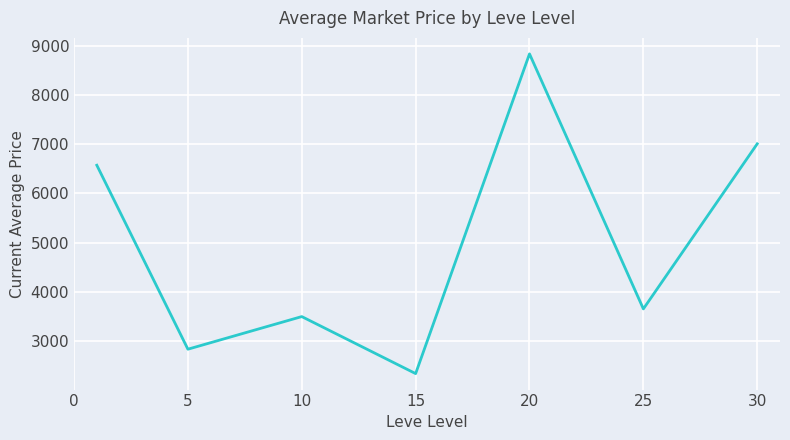

Reading left to right, transcribe all the data shown in this chart.

6569.5	2834.3	3496.6	2339.0	8830.4	3652.5	7004.0